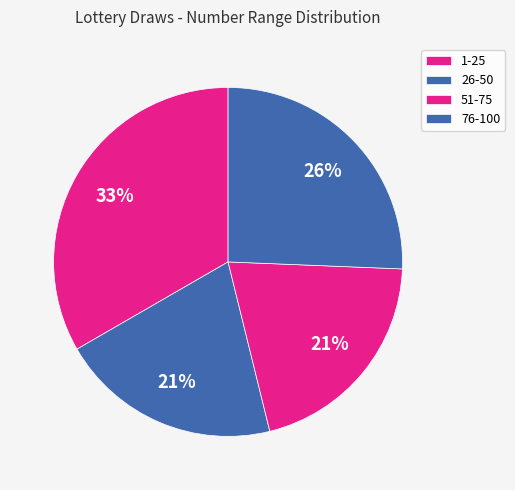

Count the number of slices in the pie.

4